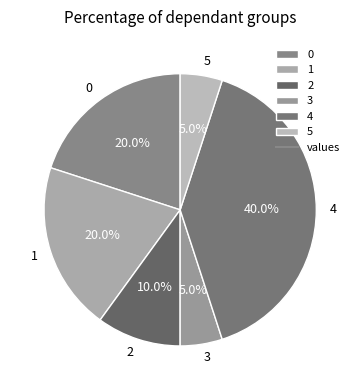

Approximately how many times larger is the value at 5 compared to 3?

1.0